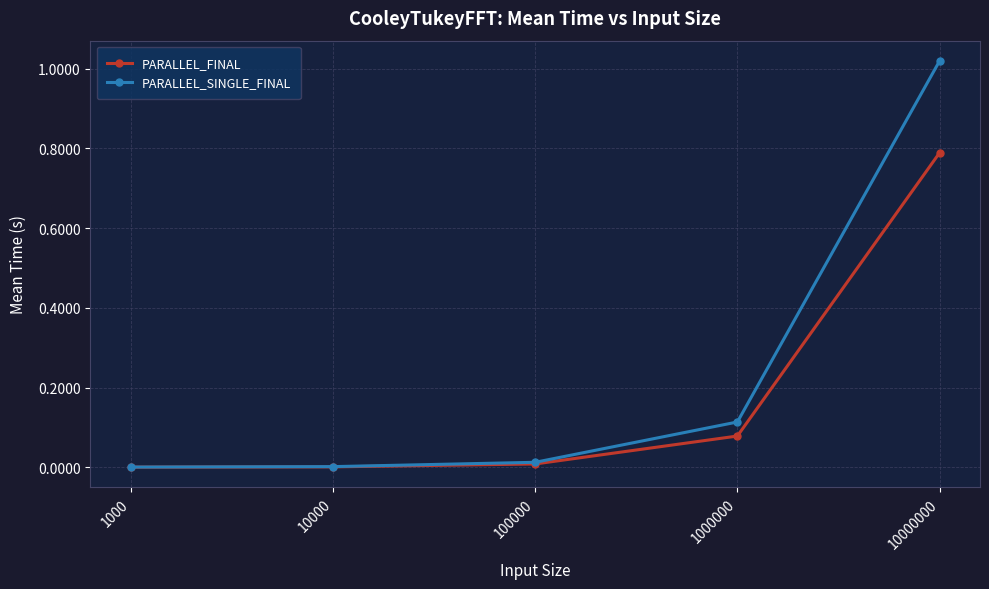

What is the highest value of the PARALLEL_FINAL series?

0.8